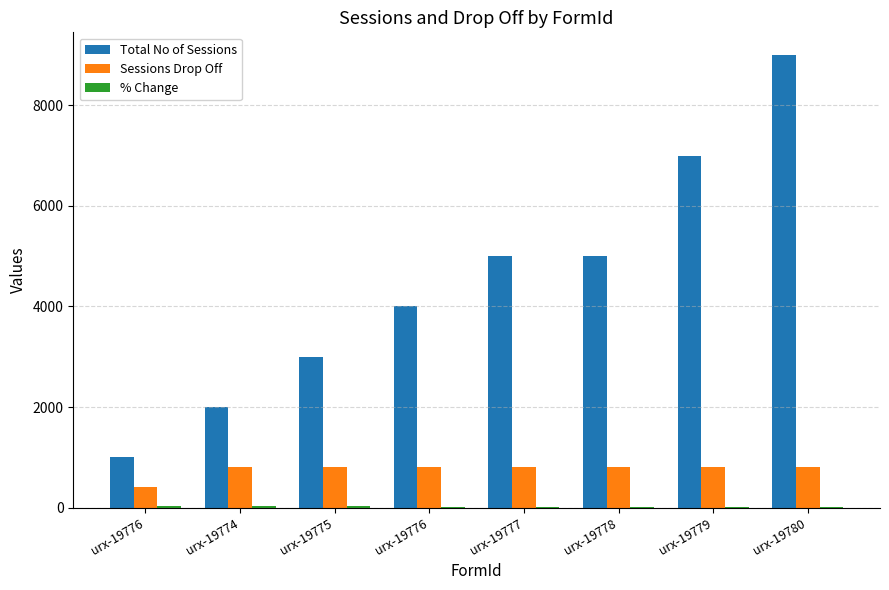

Are the bars horizontal?

No